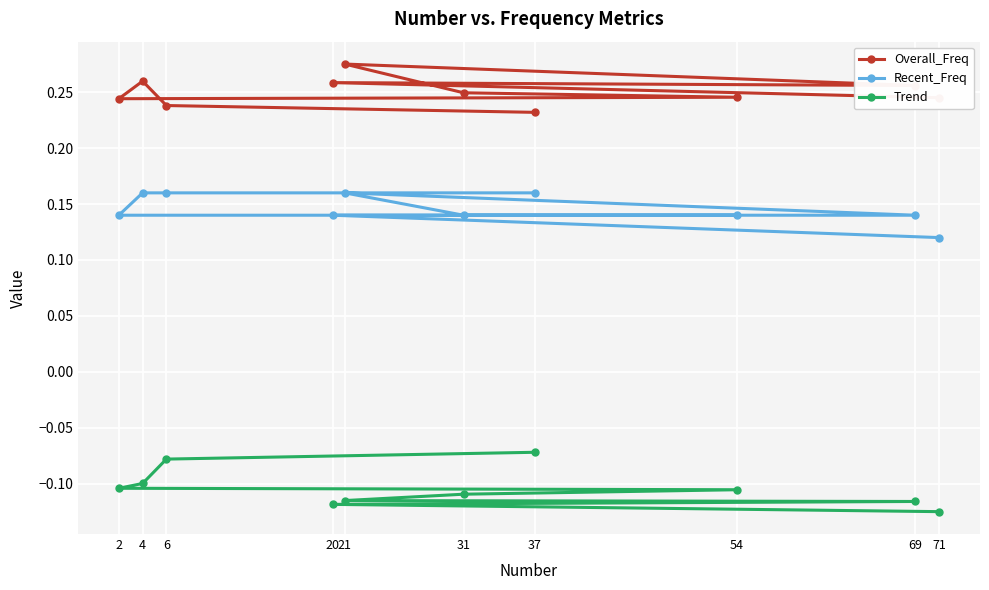

What is the highest value of the Trend series?

-0.1